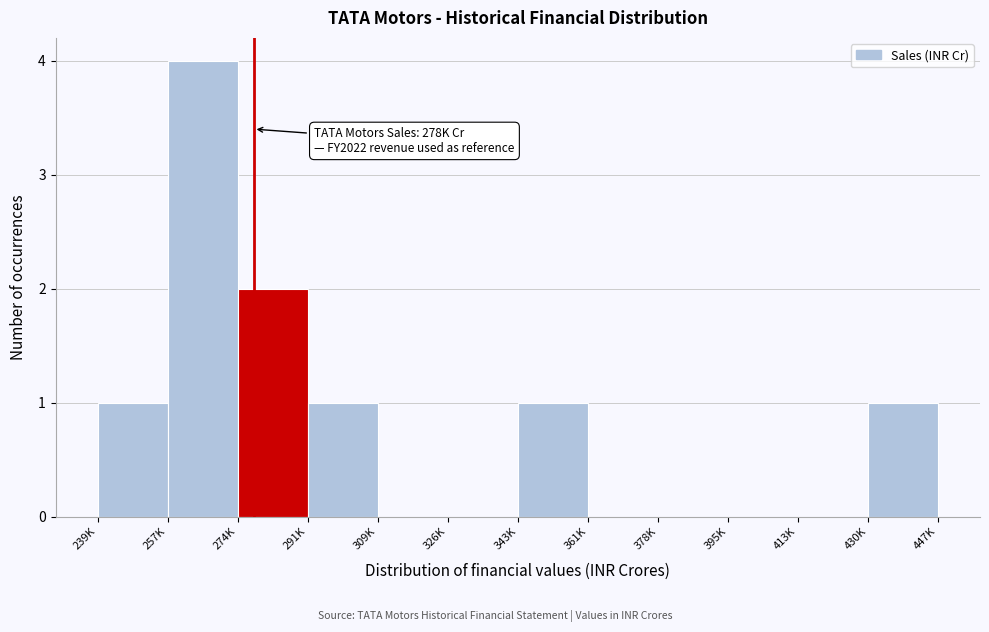

Reading left to right, what are all the values shown in this chart?

239K=1	257K=4	274K=2	291K=1	309K=0	326K=0	343K=1	361K=0	378K=0	395K=0	413K=0	430K=1